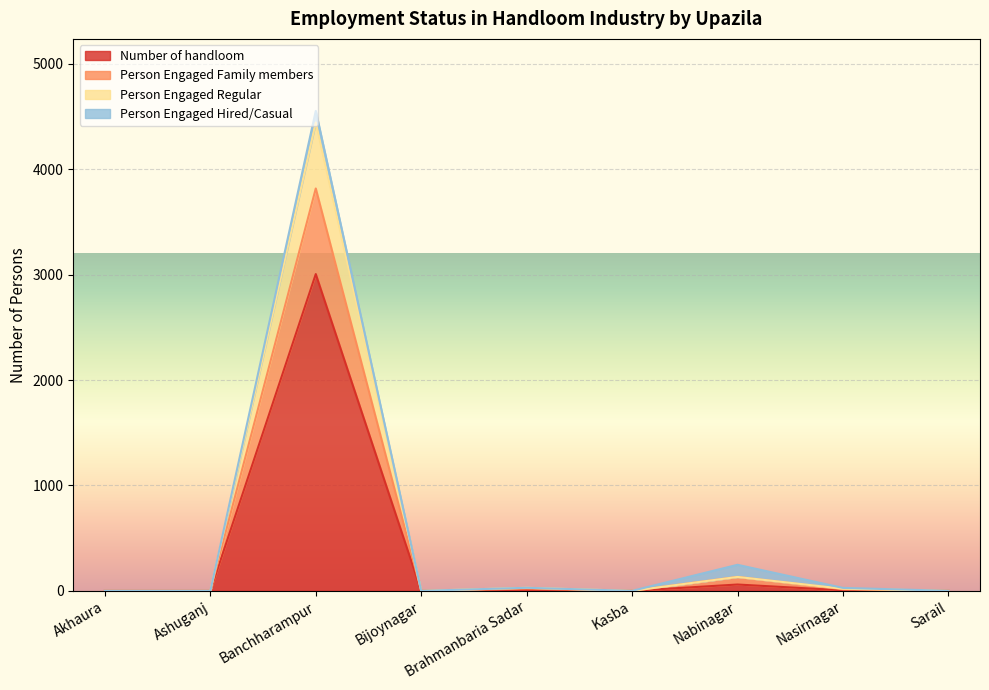

True or false: Number of handloom has a value of 0 at Kasba.

True